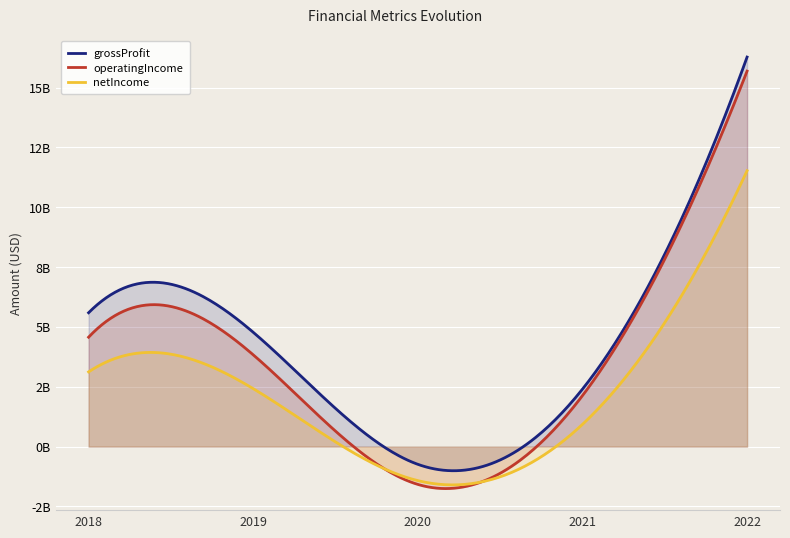

How many data points does each series have?

5